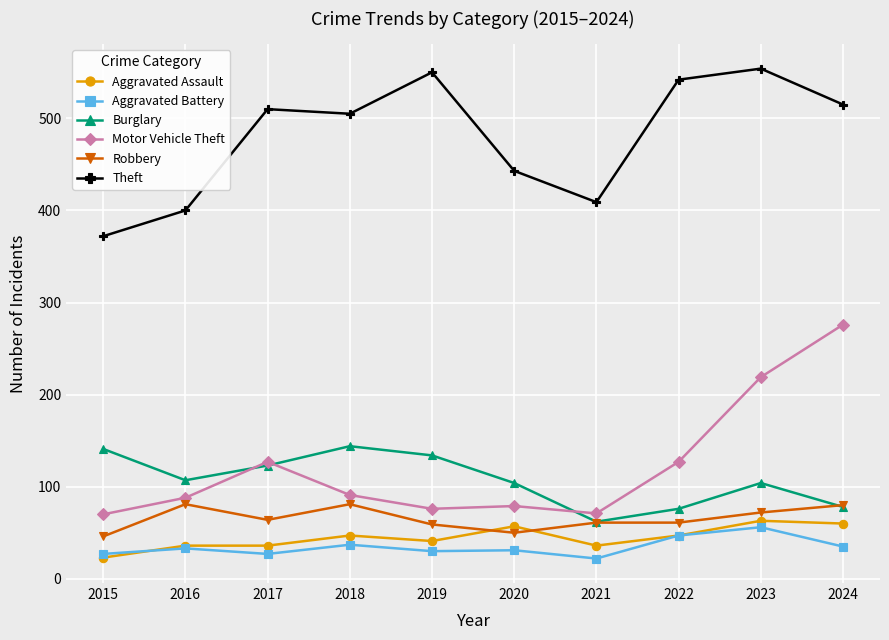

What is the value of the Aggravated Battery point at the 10th from the left?

35